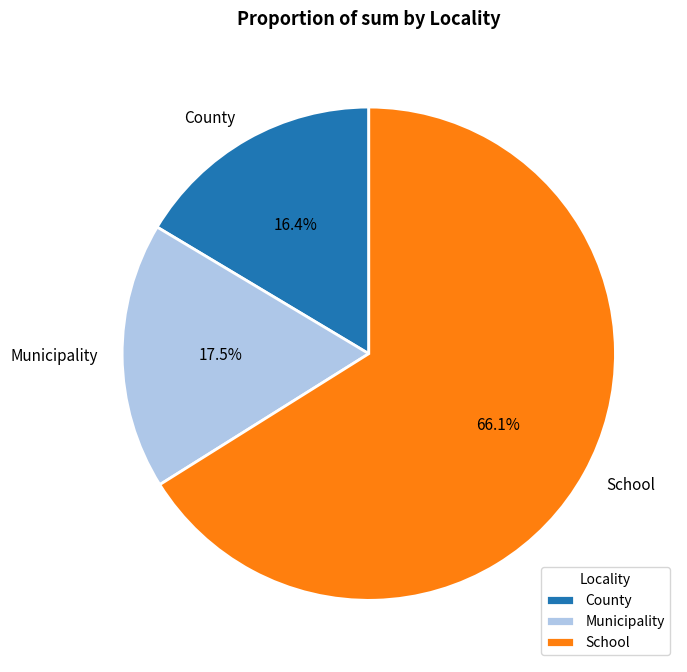

Which slice represents more than half of the pie?

School